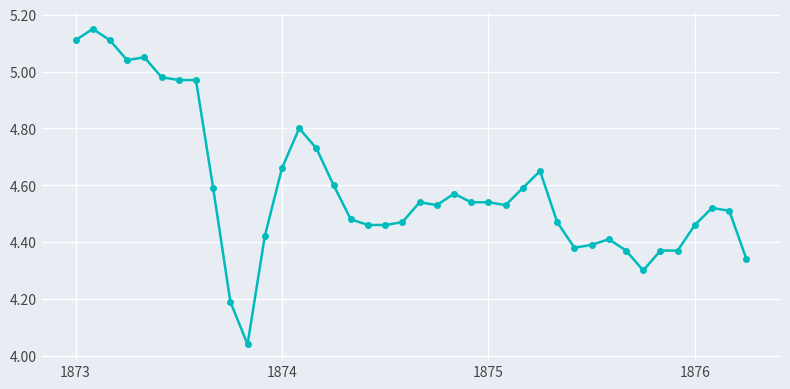

What is the sum of all values?

183.7